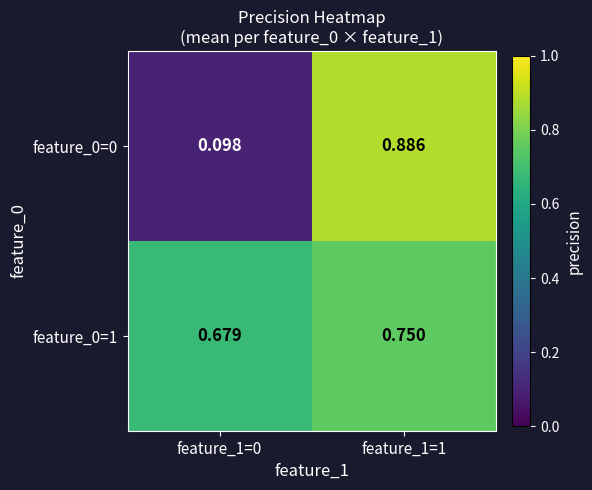

At feature_1=1, list the series in order from smallest to largest.

feature_0=1, feature_0=0